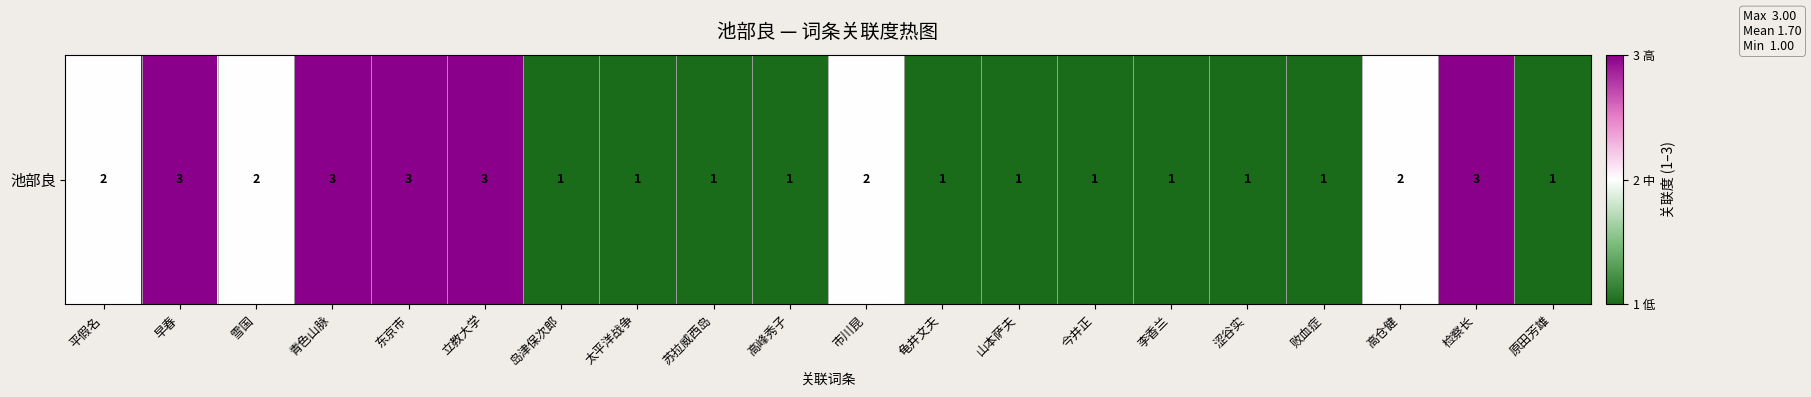

Reading left to right, list all the values displayed in this chart.

平假名=2	早春=3	雪国=2	青色山脉=3	东京市=3	立教大学=3	岛津保次郎=1	太平洋战争=1	苏拉威西岛=1	高峰秀子=1	市川昆=2	龟井文夫=1	山本萨夫=1	今井正=1	李香兰=1	涩谷实=1	败血症=1	高仓健=2	检察长=3	原田芳雄=1